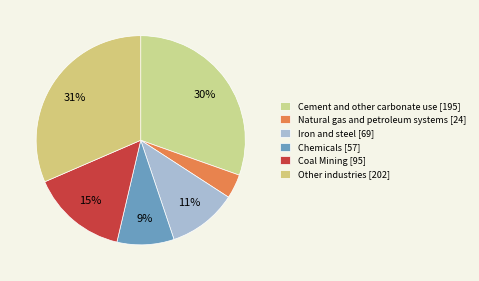

Between Natural gas and petroleum systems and Iron and steel, which is larger?

Iron and steel